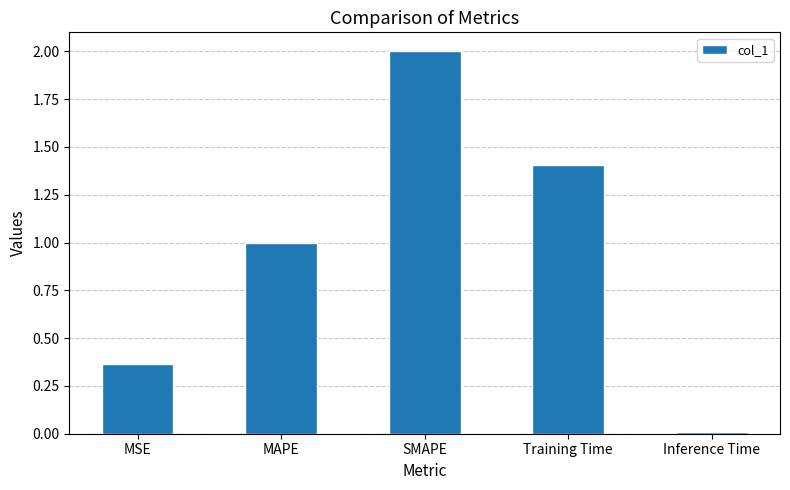

Between SMAPE and MAPE, which is larger?

SMAPE